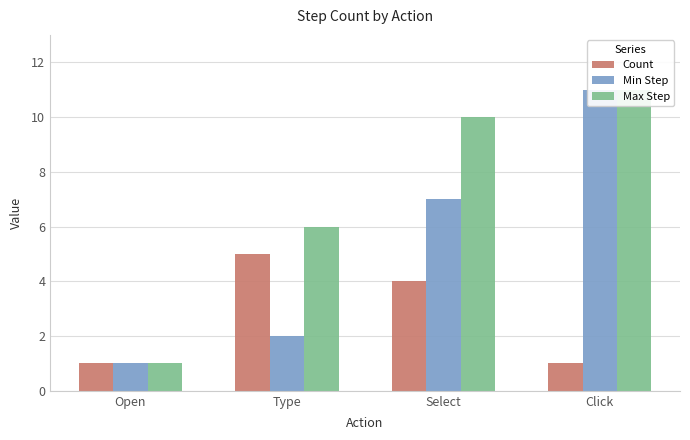

Reading left to right, extract all data points from this chart.

Count: 1	5	4	1
Min Step: 1	2	7	11
Max Step: 1	6	10	11